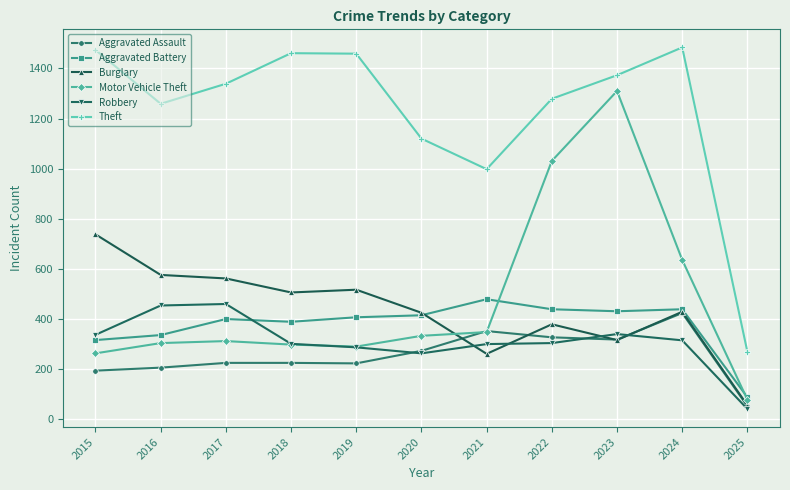

Is it true that Motor Vehicle Theft equals 418 at 2017?

False